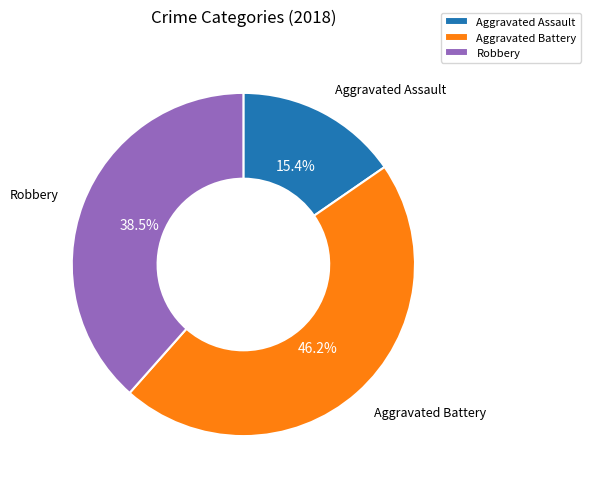

Is it true that Robbery is 26% of the pie?

False